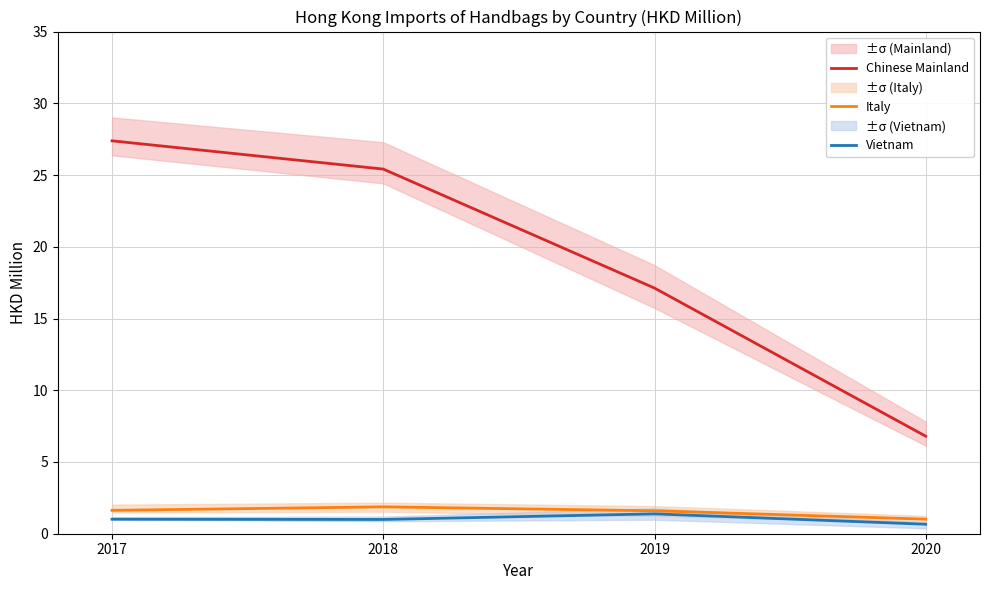

How many data points in Chinese Mainland are less than 25?

2